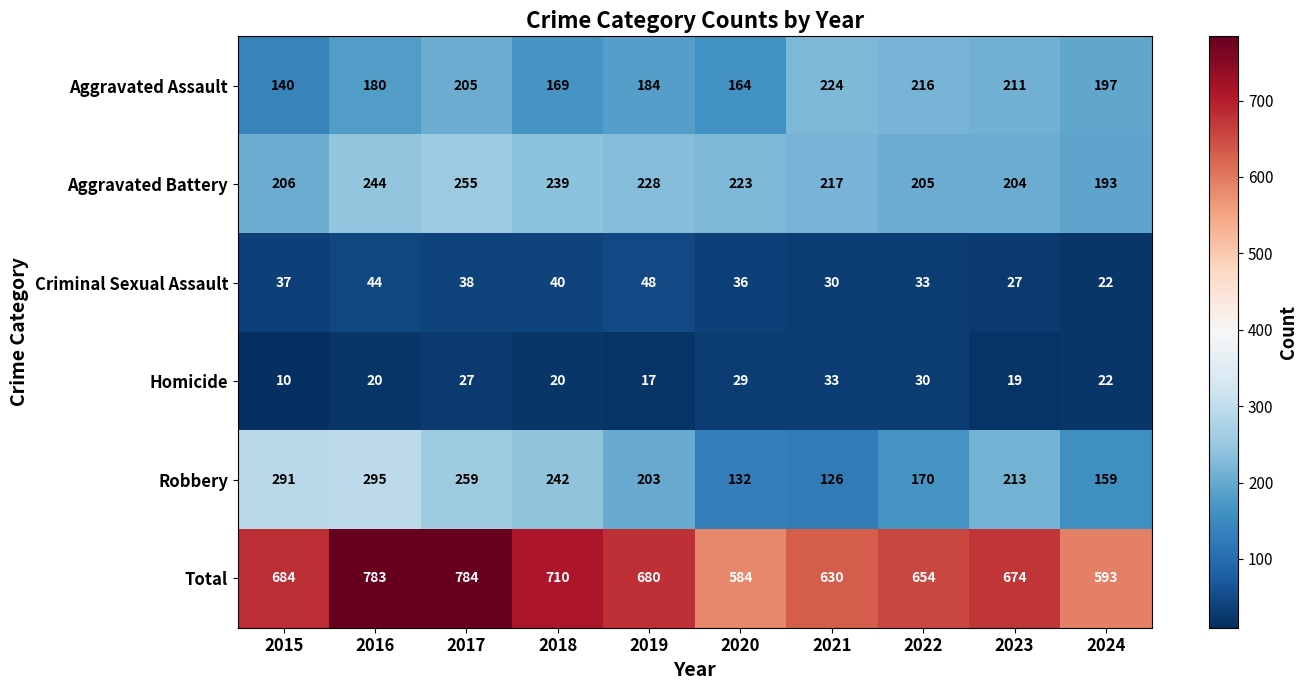

At which category is the sum across all series the highest?

2017